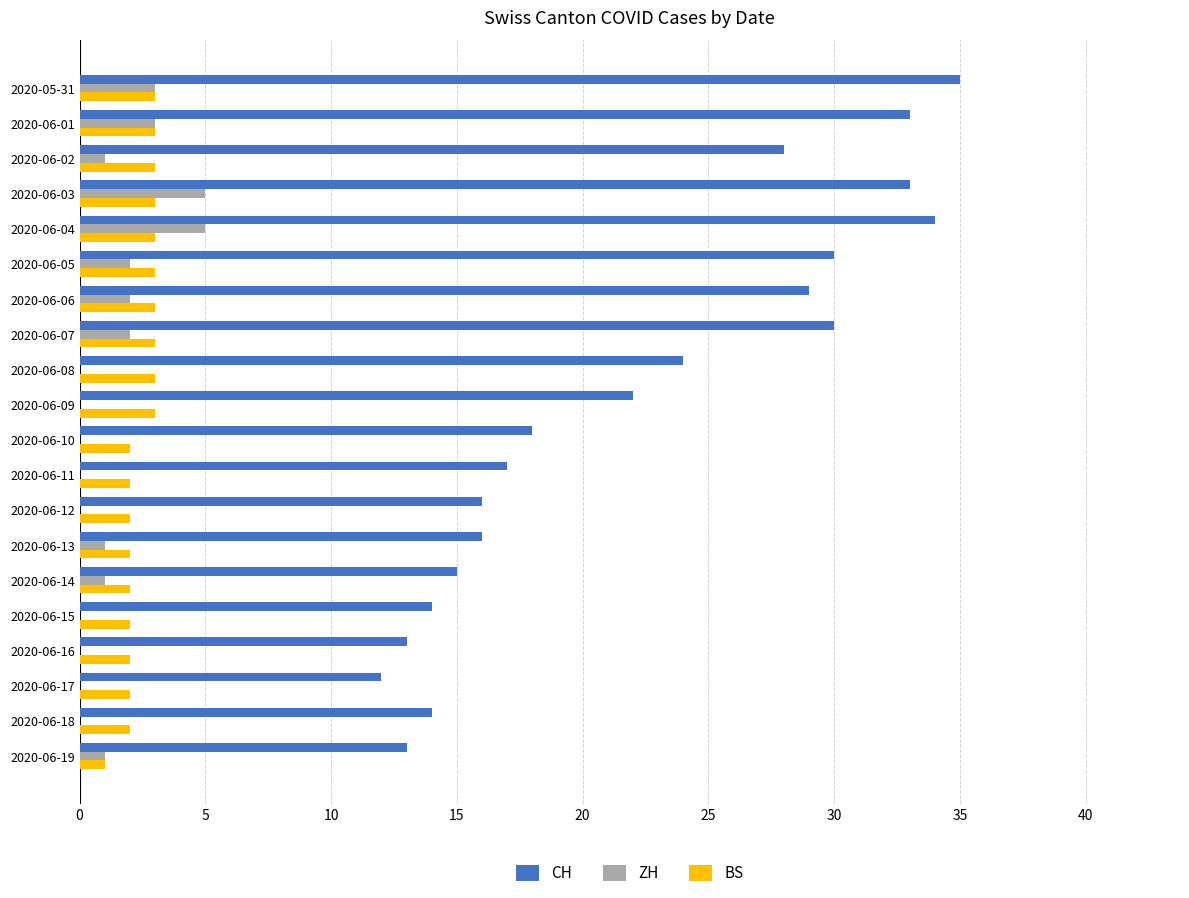

What is the sum of the BS values at 2020-06-08 and 2020-06-15?

5